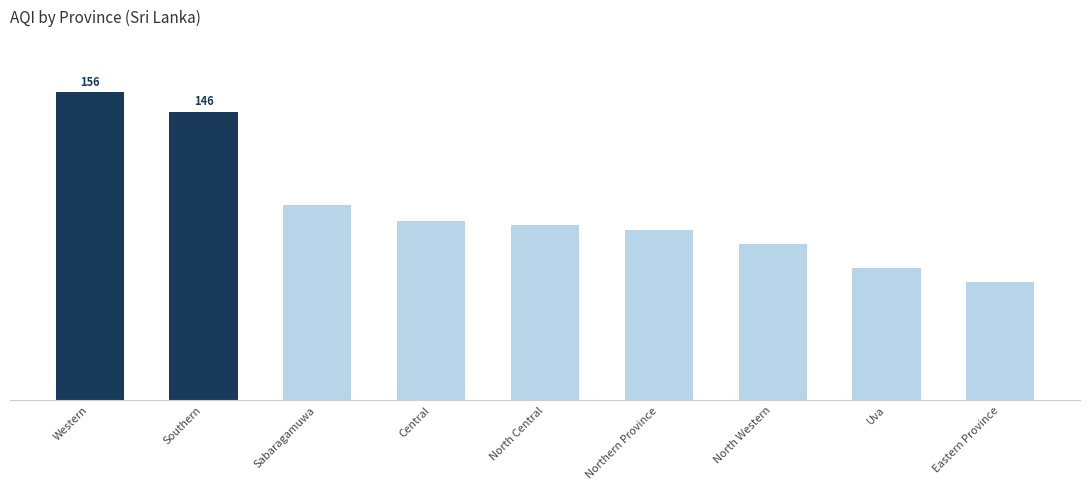

Between Western and North Central, which is larger?

Western